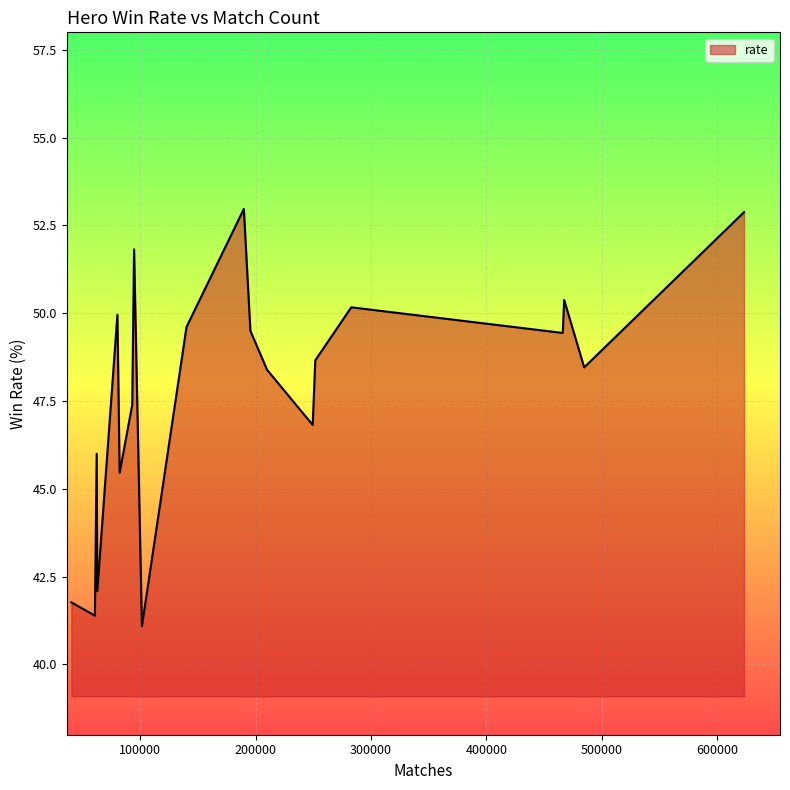

What is the greatest value displayed?

53.0